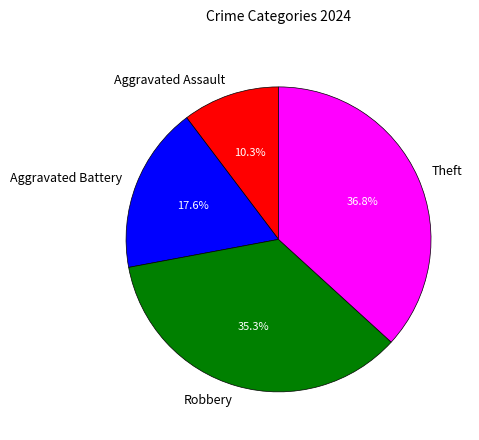

To the nearest percent, what percentage of the pie is Aggravated Assault?

10%